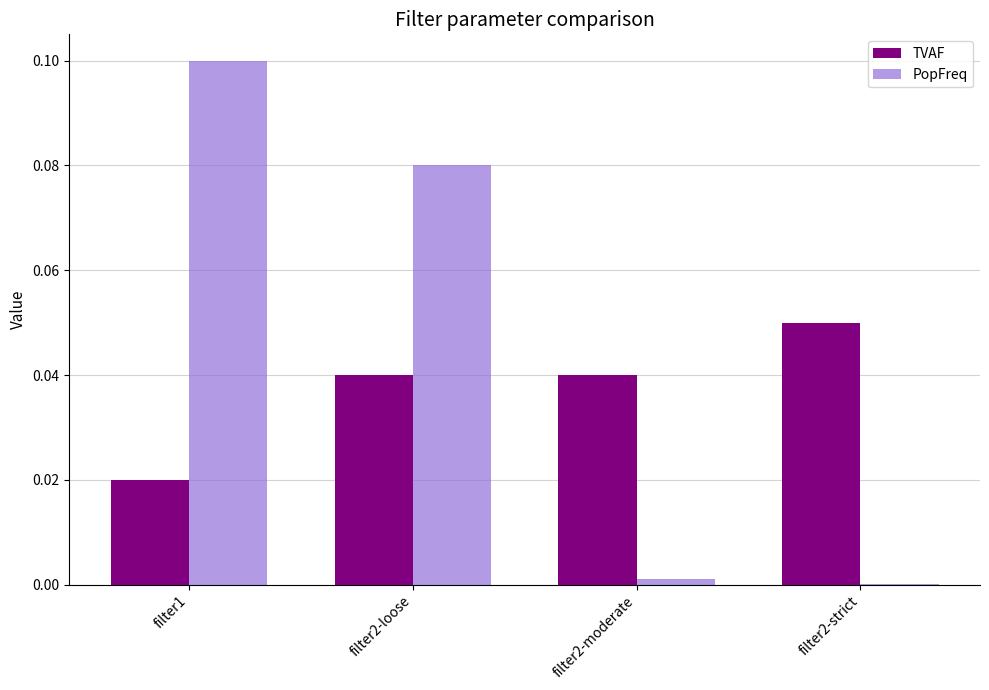

Which category has the highest value in the PopFreq series?

filter1